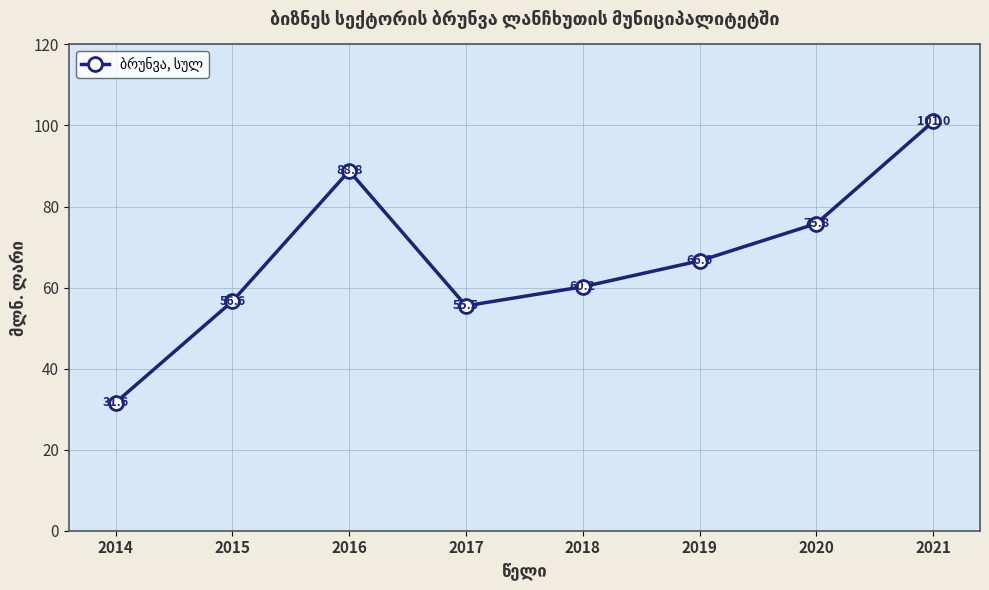

At which label is the value closest to 66?

2019